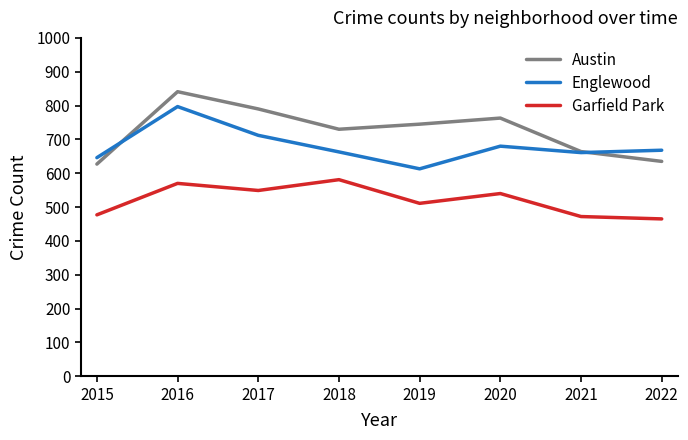

Which series has the largest total across all categories?

Austin